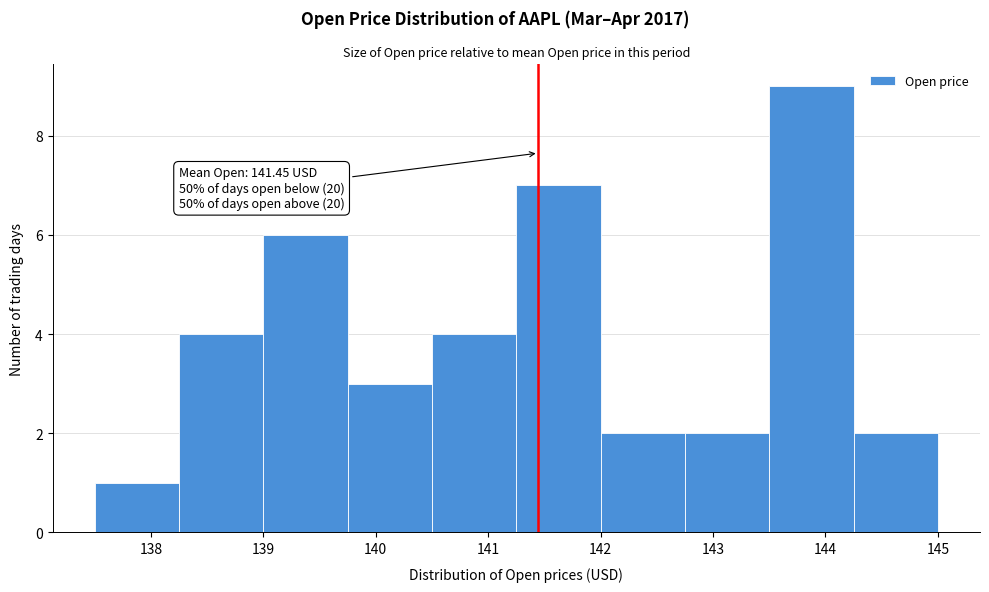

Which range on the x-axis has the tallest bar?

143.50 to 144.25